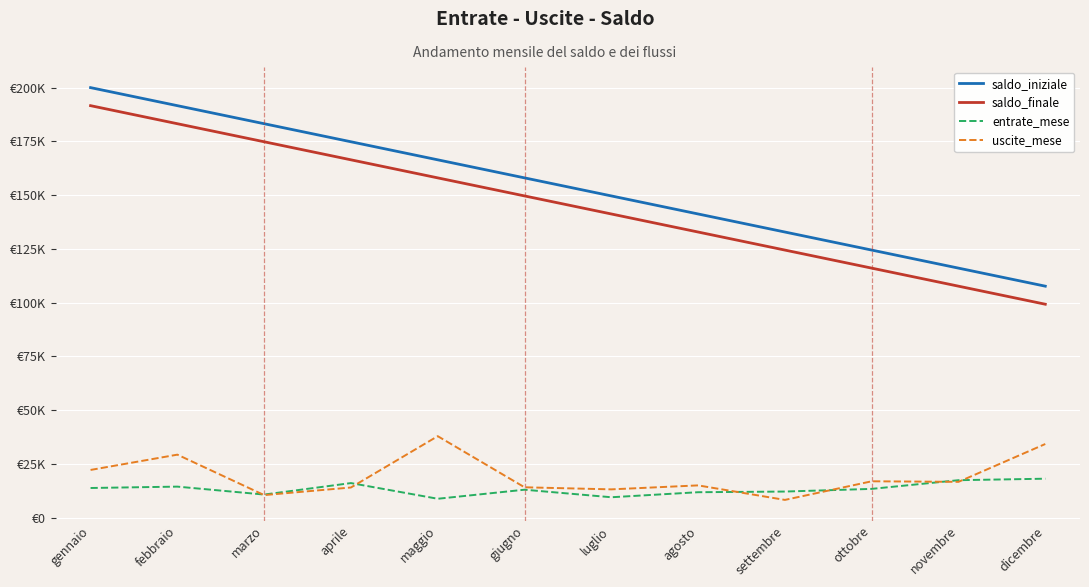

What is the average value of the uscite_mese series?

19349.1